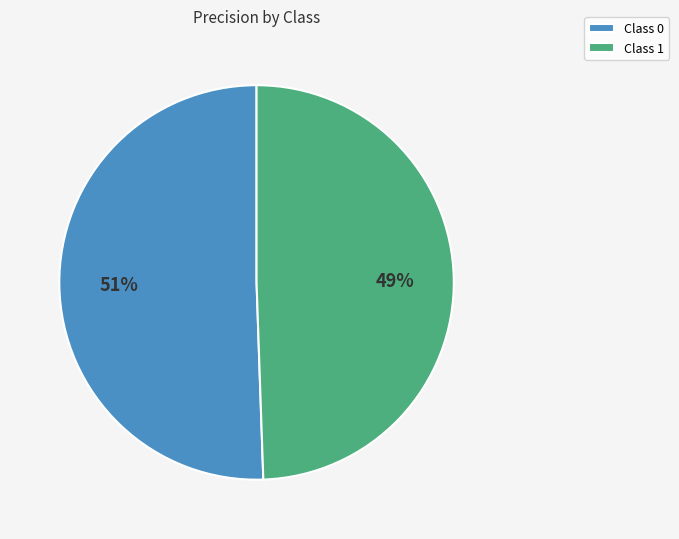

Does any single category account for the majority?

Yes